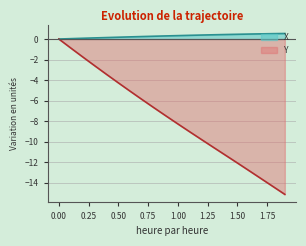

How many negative values does the Y series have?

19